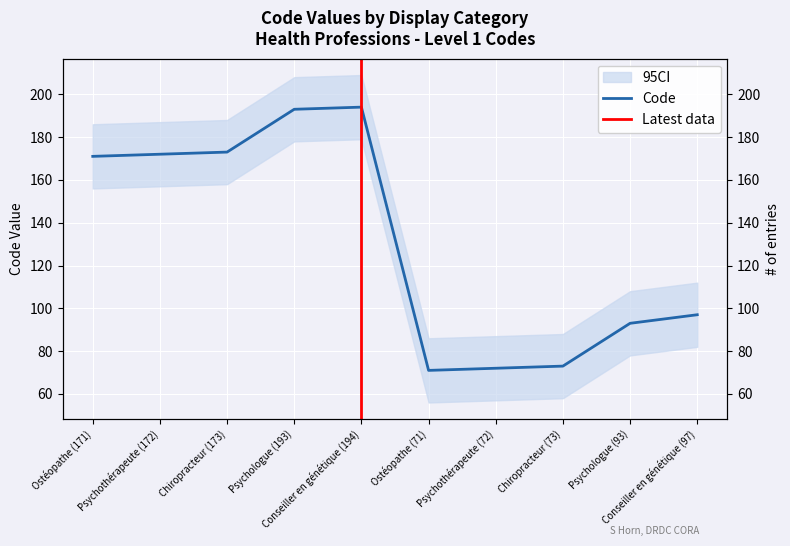

At which category does the data reach its first local valley?

Ostéopathe (71)